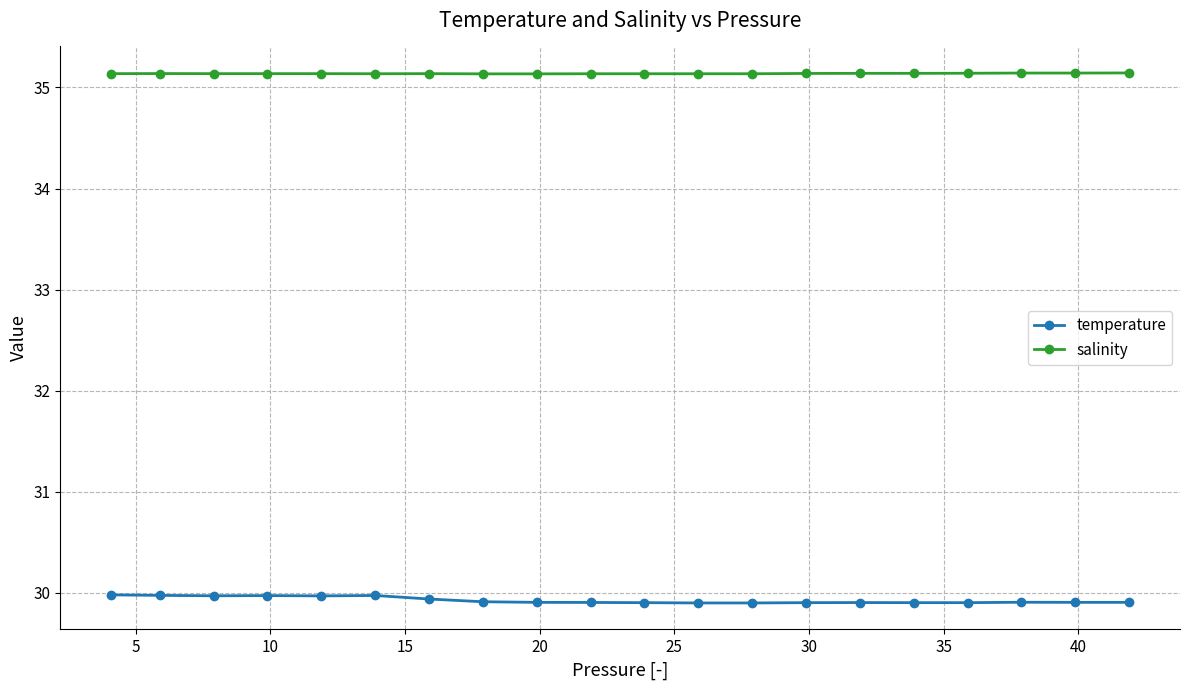

What is the maximum value shown in the chart?

35.1